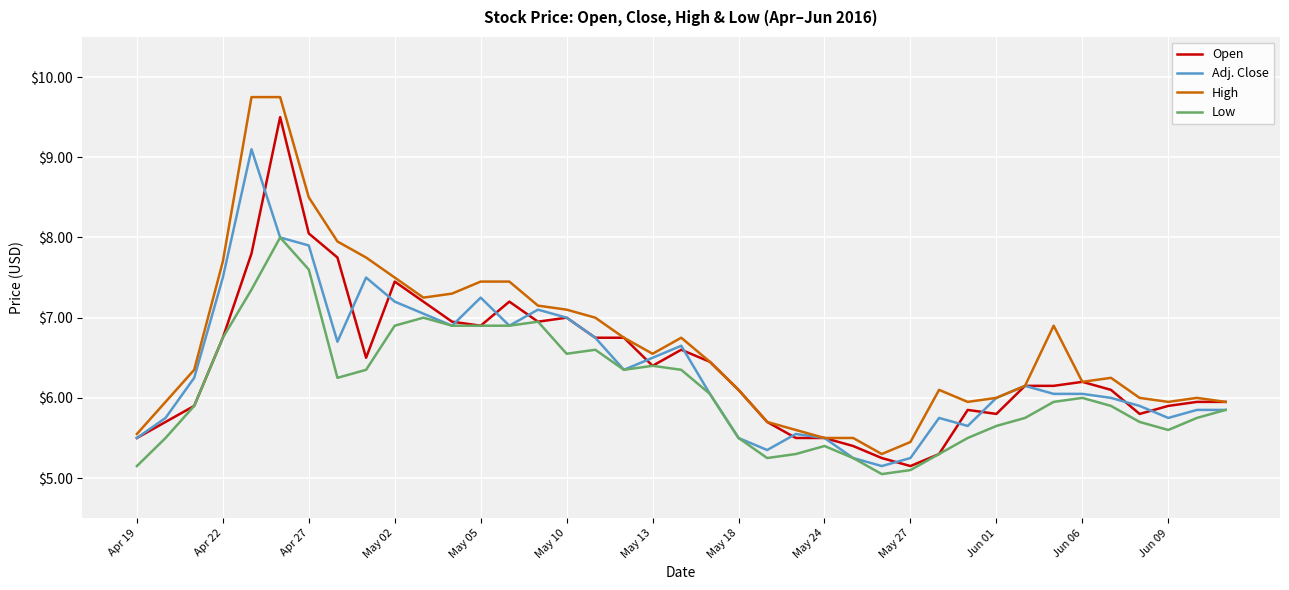

Which series has the largest range (max minus min)?

High